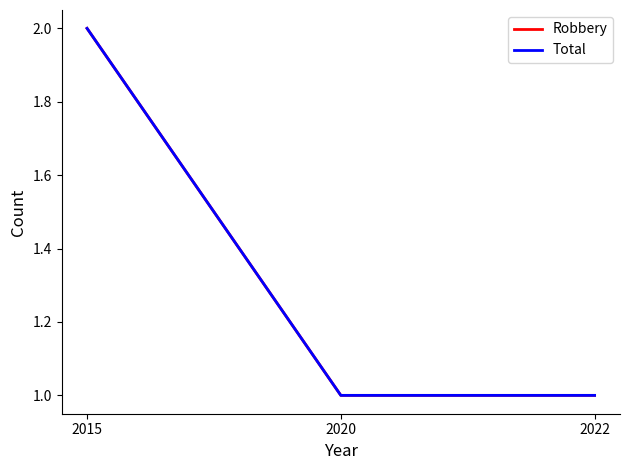

Count the Total values in the range 1 to 2.

3